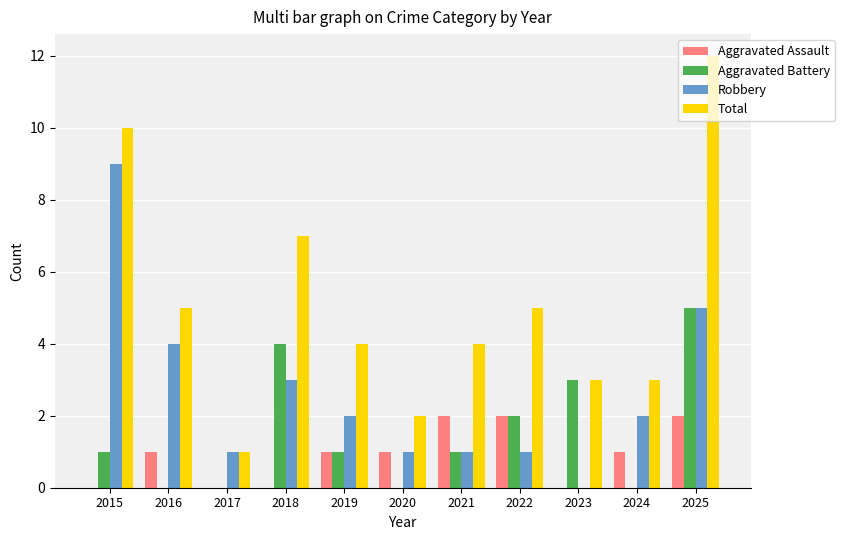

Are the bars horizontal?

No